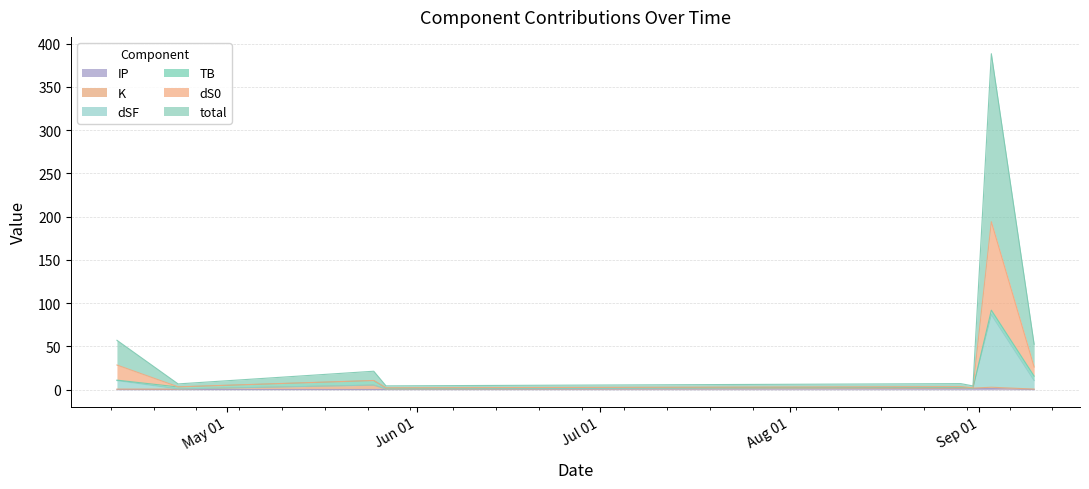

What is the value of the IP point at the 3rd from the left?

0.3